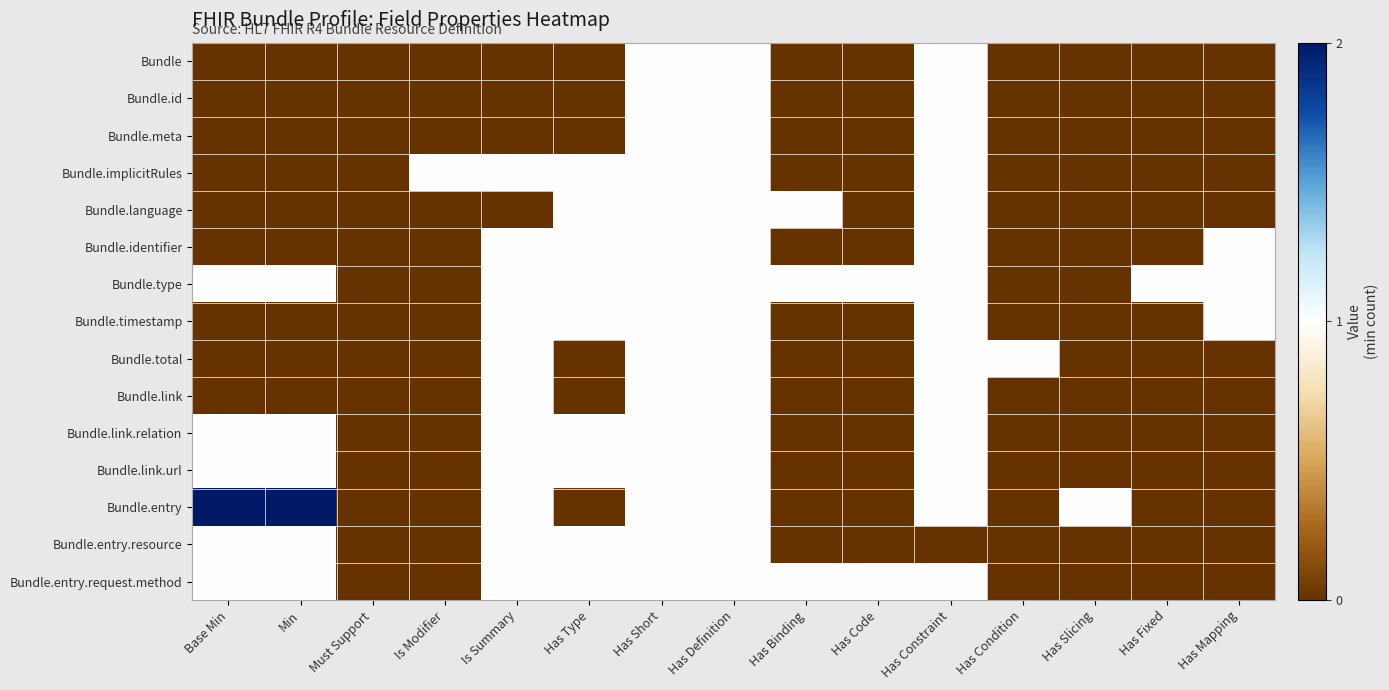

How many categories are shown in the chart?

15